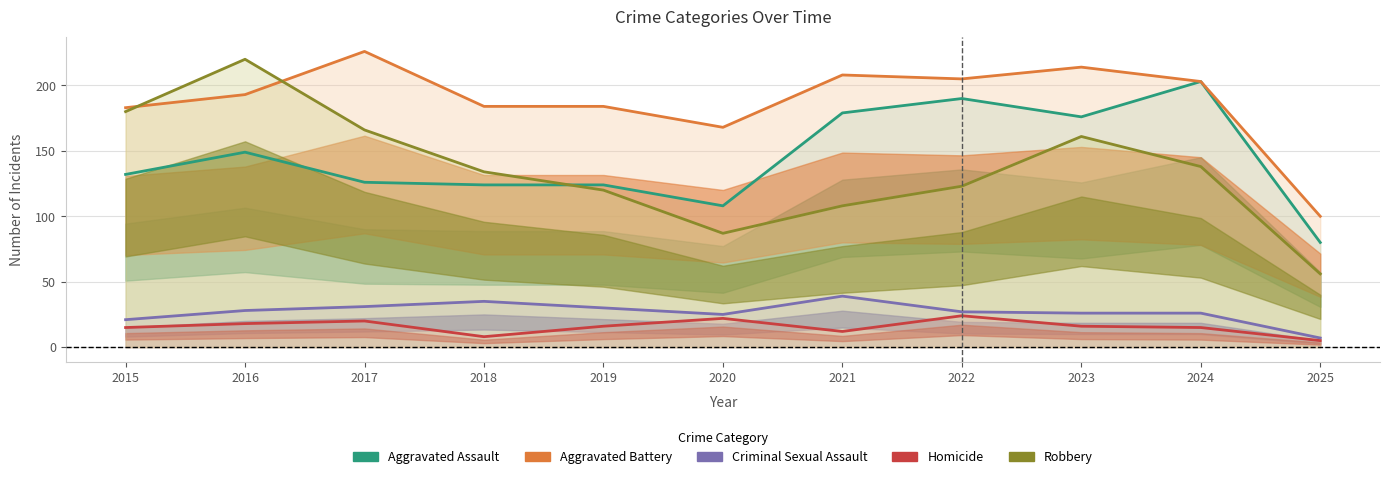

What is the value of the Criminal Sexual Assault point at the 9th from the left?

26